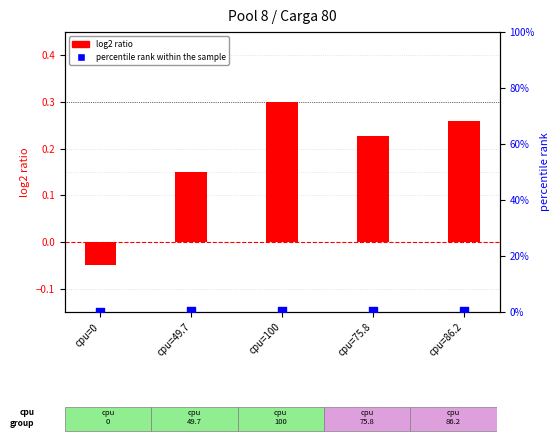

Which series has the largest Y range (max minus min)?

log2 ratio